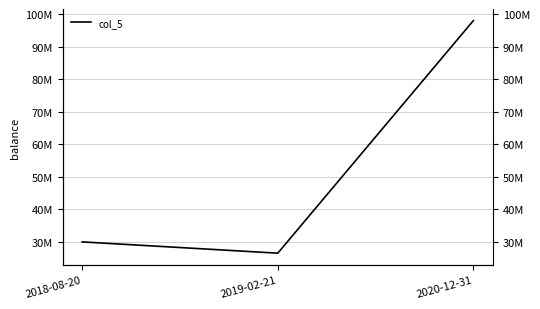

The chart shows a value of 26535000 at 2019-02-21. True or false?

True